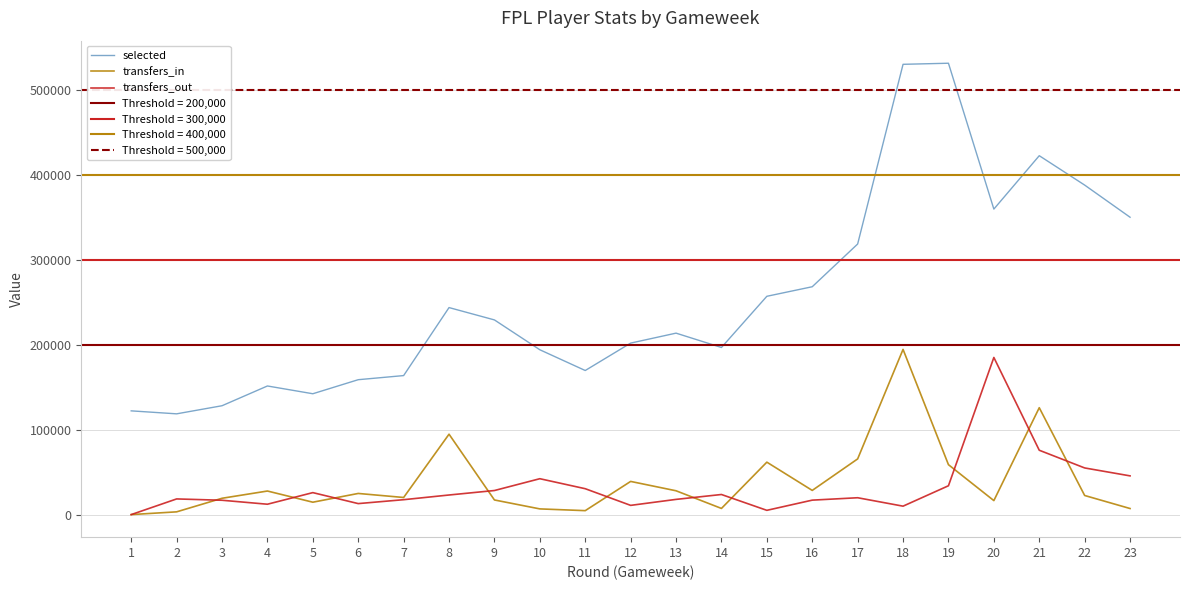

At which category is the sum across all series the highest?

18